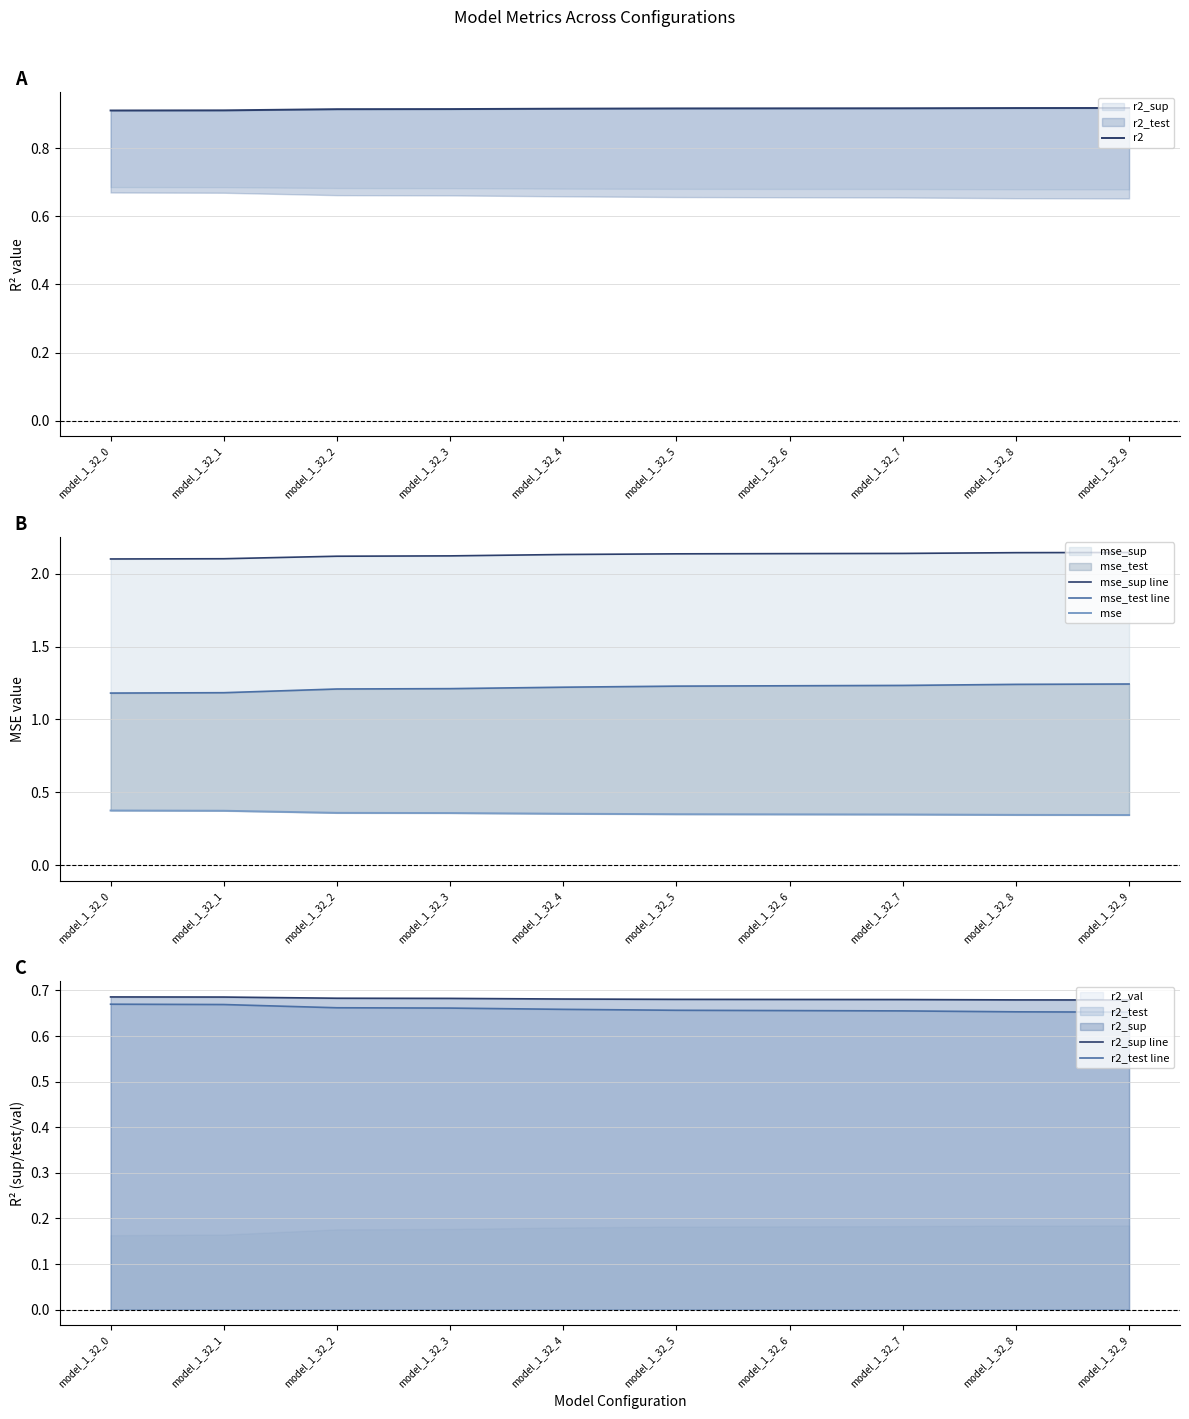

Is the value of mse_sup line at model_1_32_1 greater than the value of r2_test line at model_1_32_5?

Yes